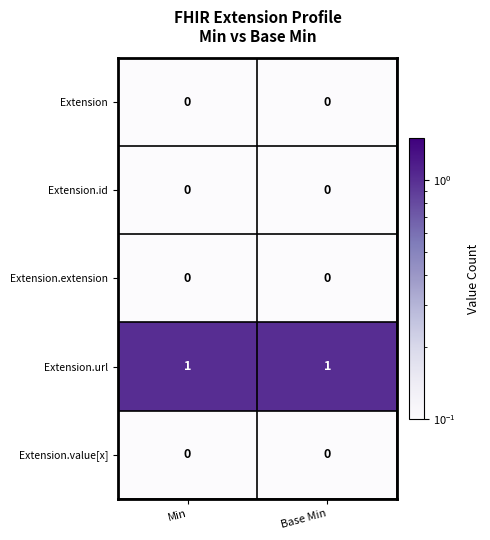

Which series has the largest total across all categories?

Extension.url